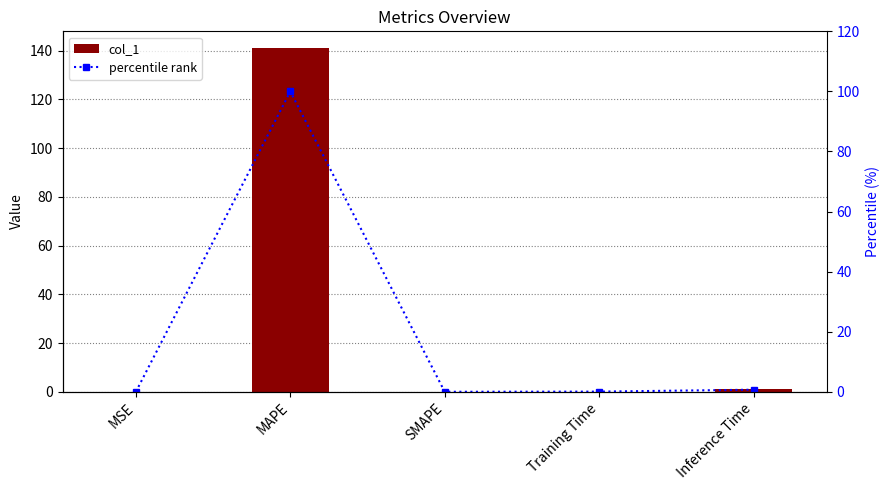

Between MSE and SMAPE, which series saw the biggest shift?

col_1